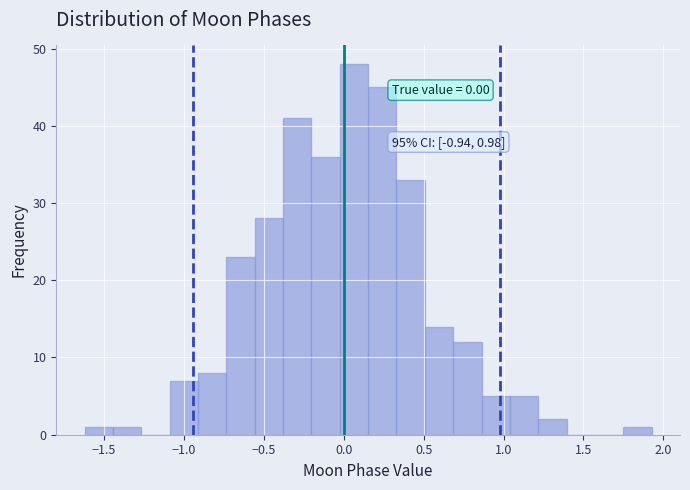

Read against the x-axis, roughly where is the centre of the tallest bar?

0.05